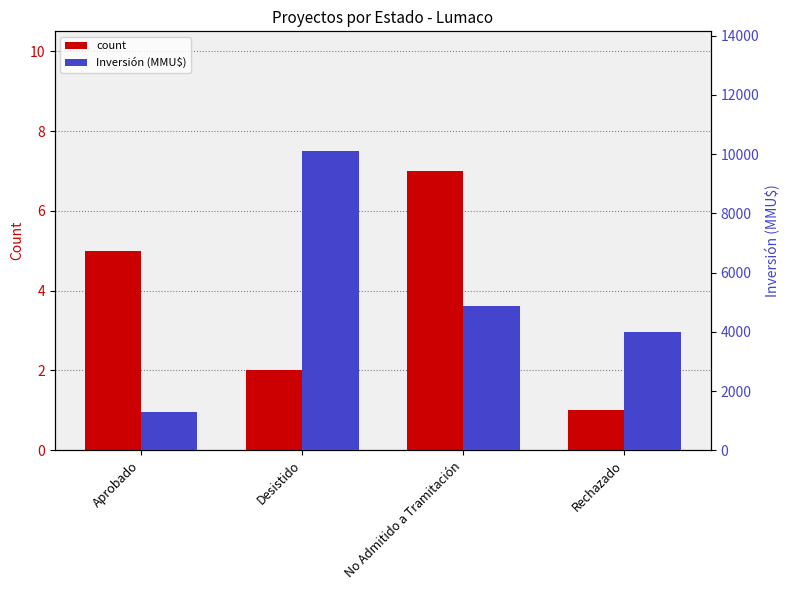

What is the label of the 2nd bar from the right?

No Admitido a Tramitación